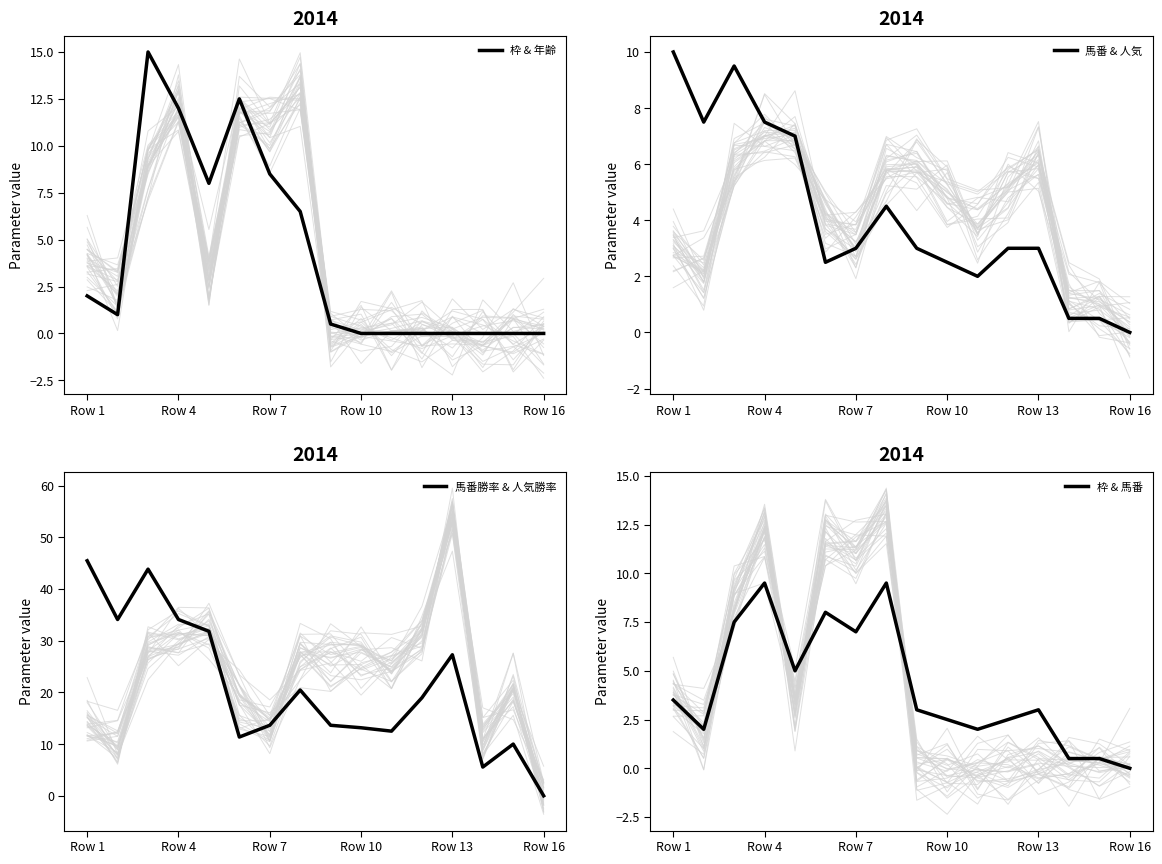

Reading left to right, extract all data points from this chart.

枠 & 年齢: 2.0	1.0	15.0	12.0	8.0	12.5	8.5	6.5	0.5	0.0	0.0	0.0	0.0	0.0	0.0	0.0
馬番 & 人気: 10.0	7.5	9.5	7.5	7.0	2.5	3.0	4.5	3.0	2.5	2.0	3.0	3.0	0.5	0.5	0.0
馬番勝率 & 人気勝率: 45.5	34.1	43.8	34.1	31.8	11.4	13.6	20.5	13.6	13.2	12.5	19.0	27.3	5.6	10.0	0.0
枠 & 馬番: 3.5	2.0	7.5	9.5	5.0	8.0	7.0	9.5	3.0	2.5	2.0	2.5	3.0	0.5	0.5	0.0